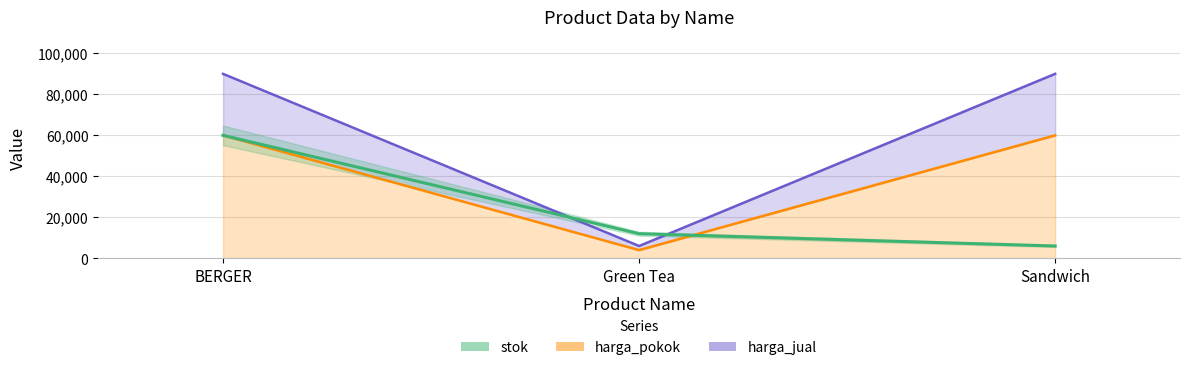

At which label does stok first exceed 12000?

BERGER